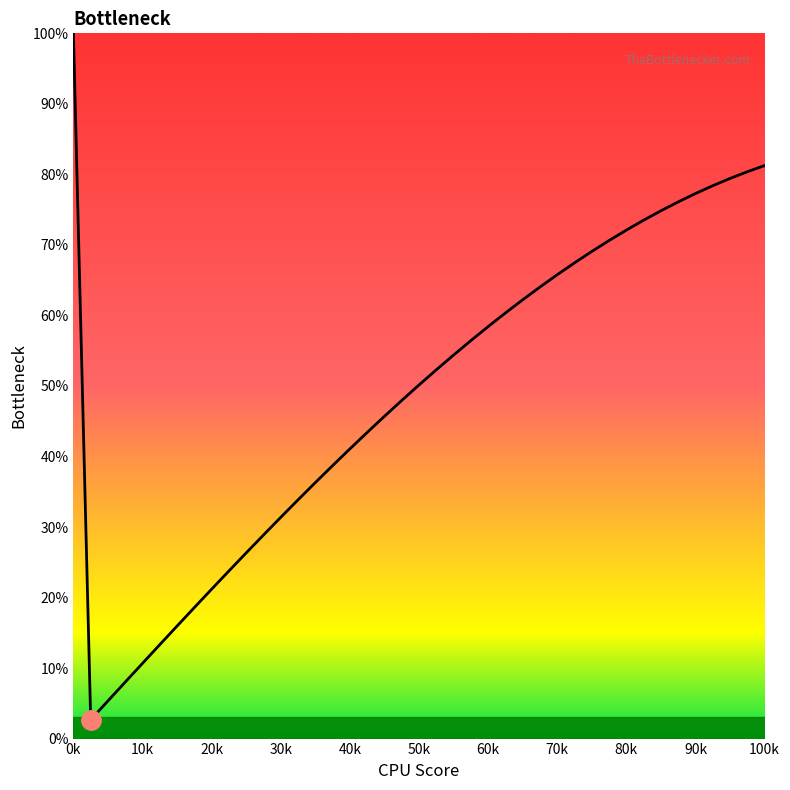

How many lines are shown in the chart?

1